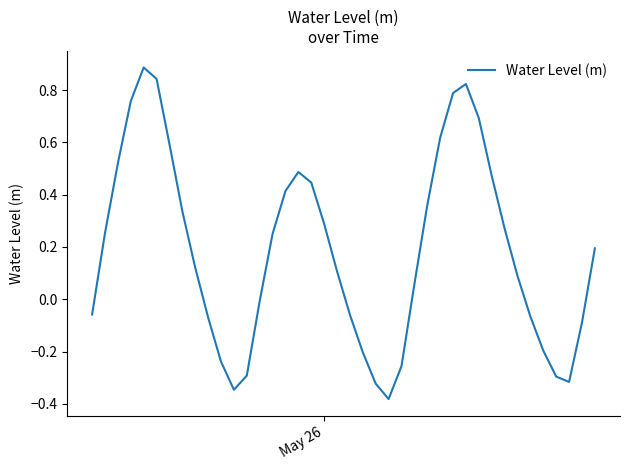

True or false: the data has more than 2 interior local peaks.

True